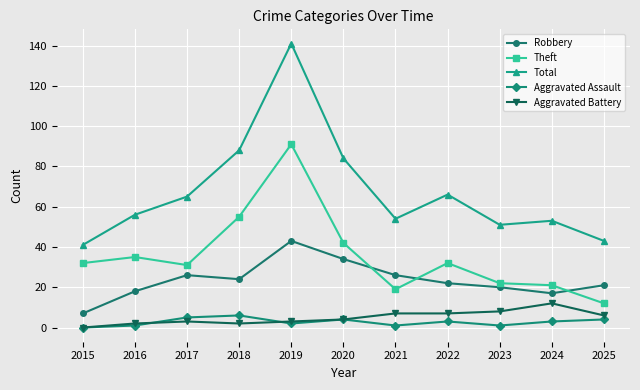

Which series has the widest spread of values?

Total